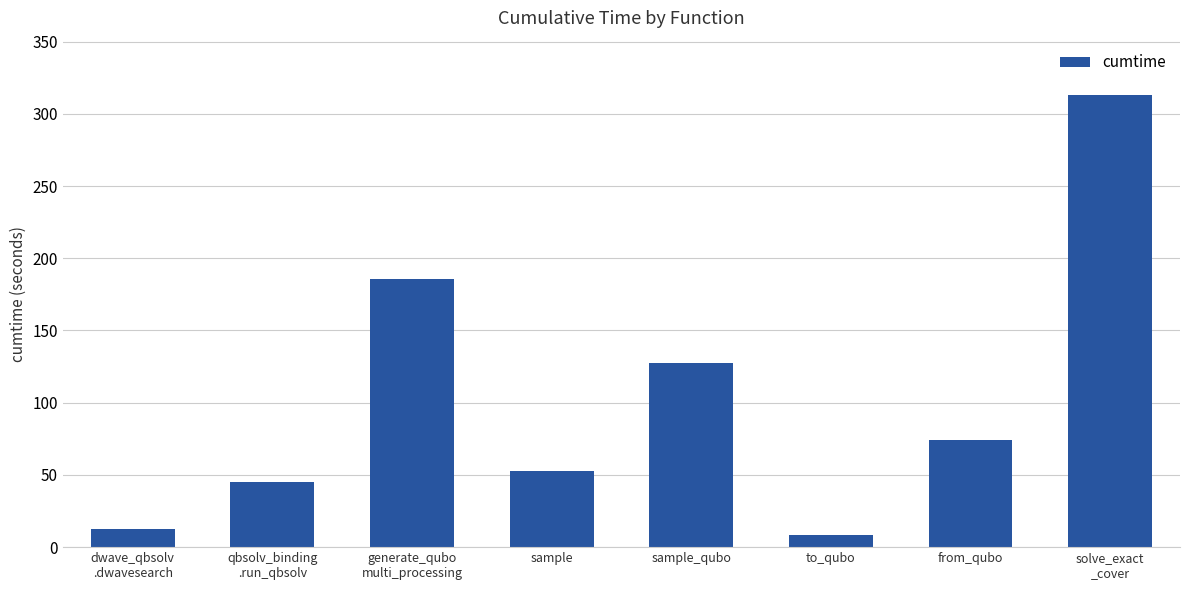

What is the average value?

102.4